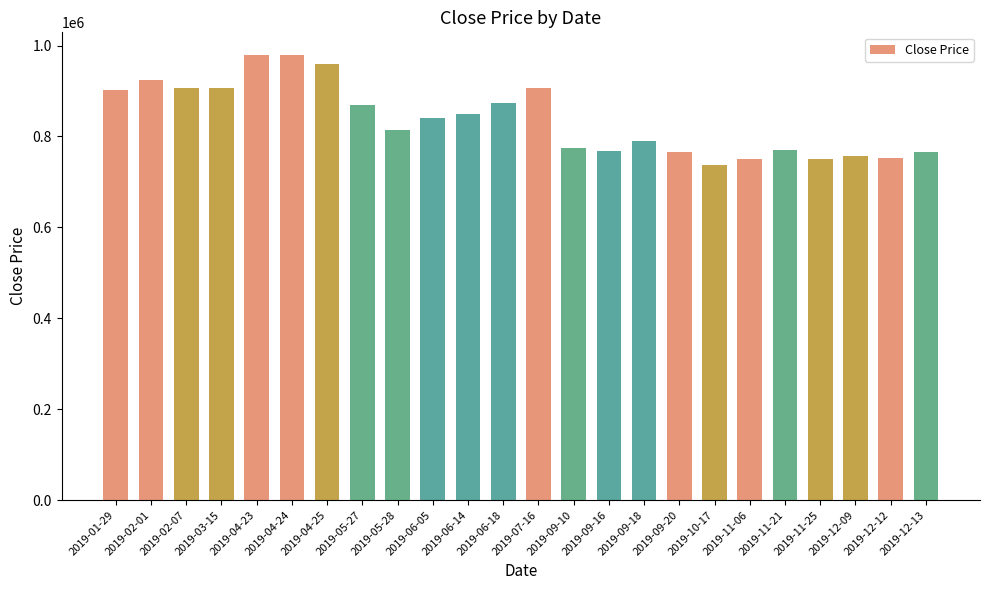

What is the difference between the values at 2019-06-14 and 2019-11-21?

80000